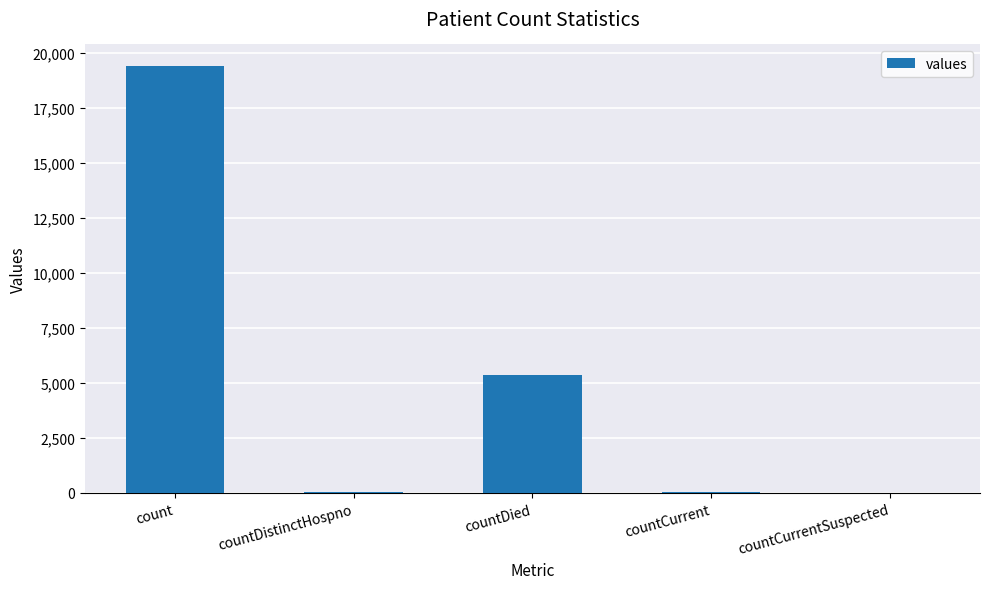

What is the maximum value shown in the chart?

19420